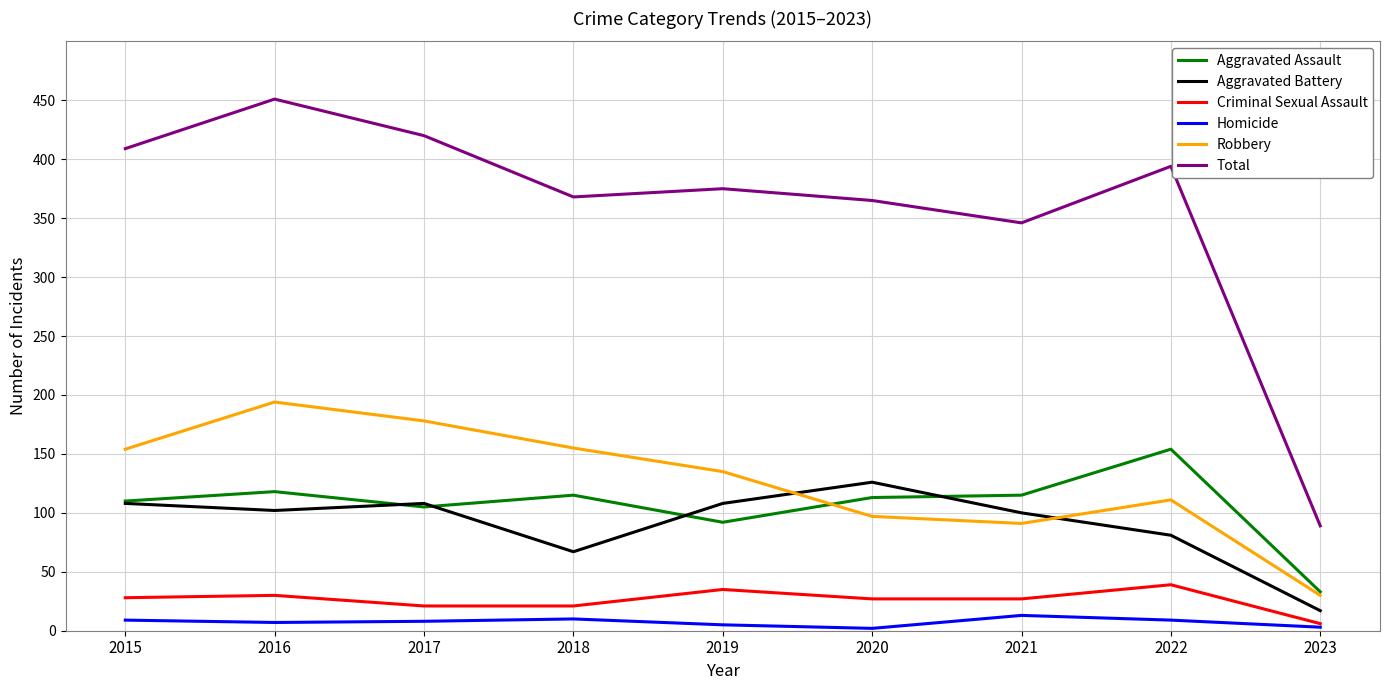

Is it true that Aggravated Battery equals 126 at 2020?

True